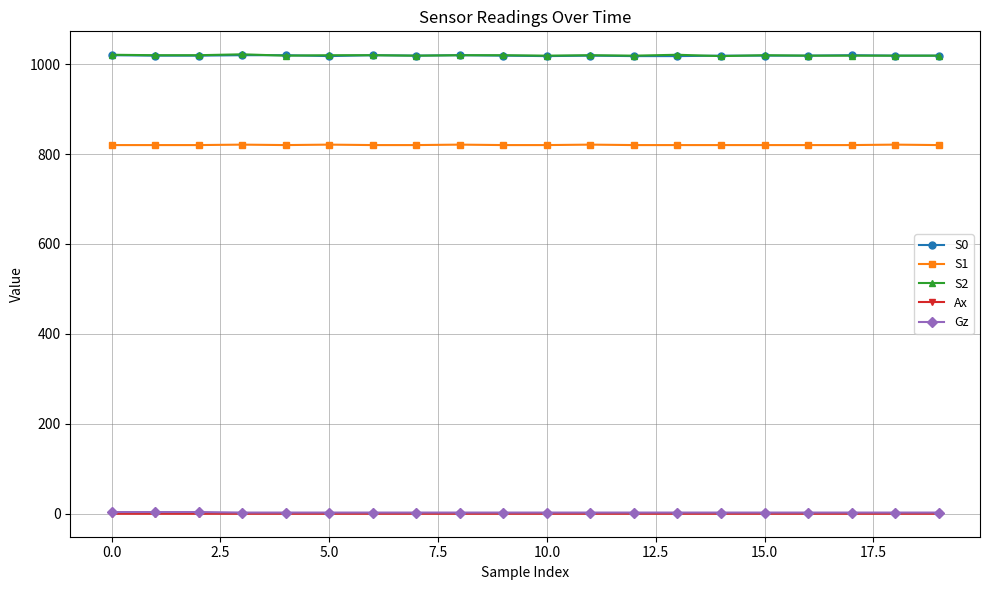

What is the maximum value for S1?

821.0